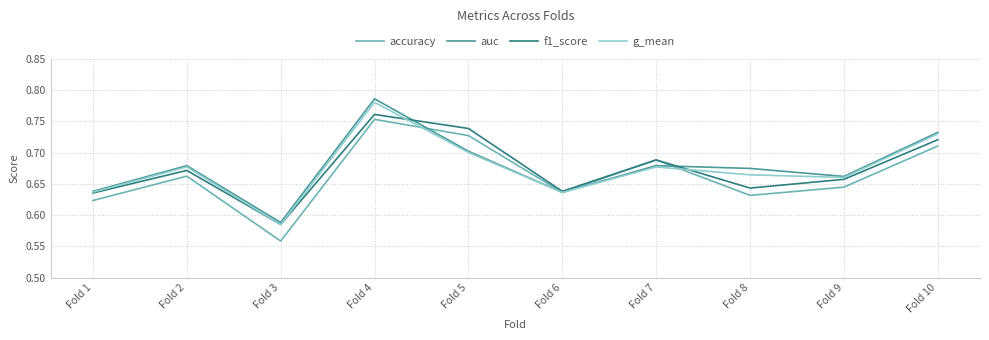

Which series has the largest range (max minus min)?

auc